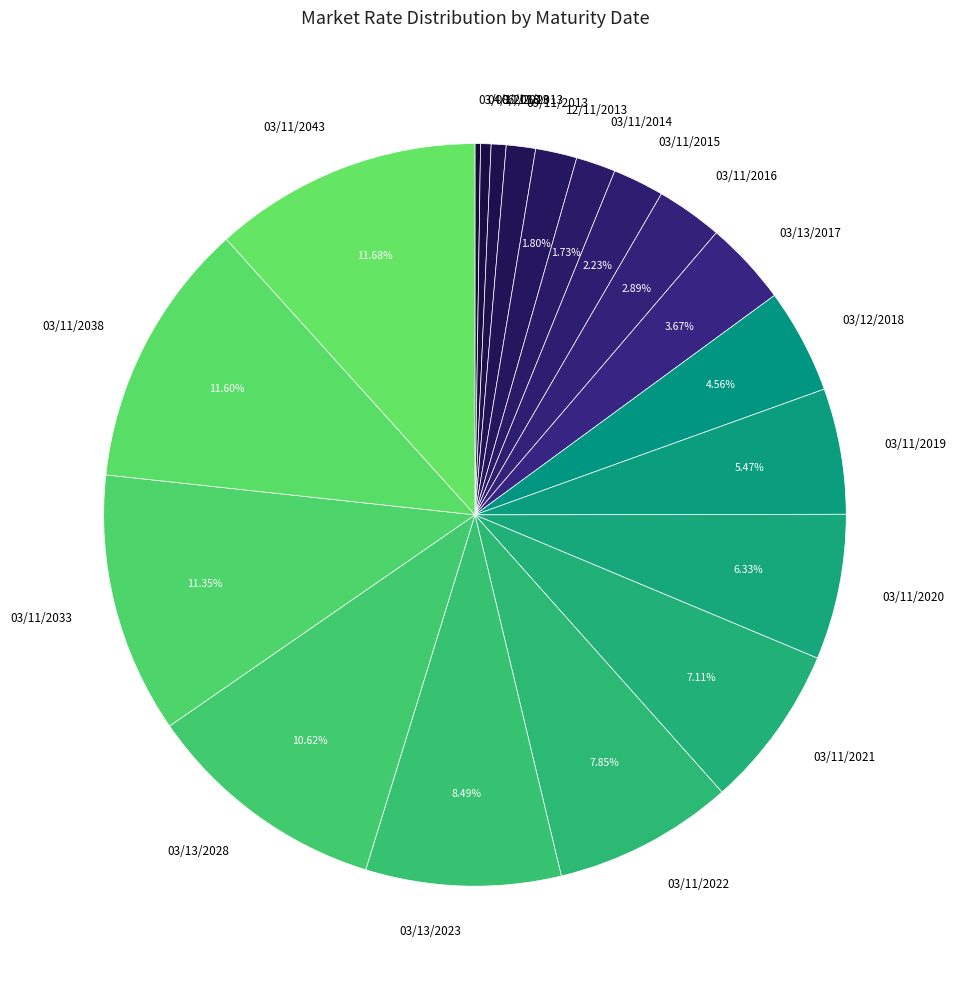

Does any single category account for the majority?

No